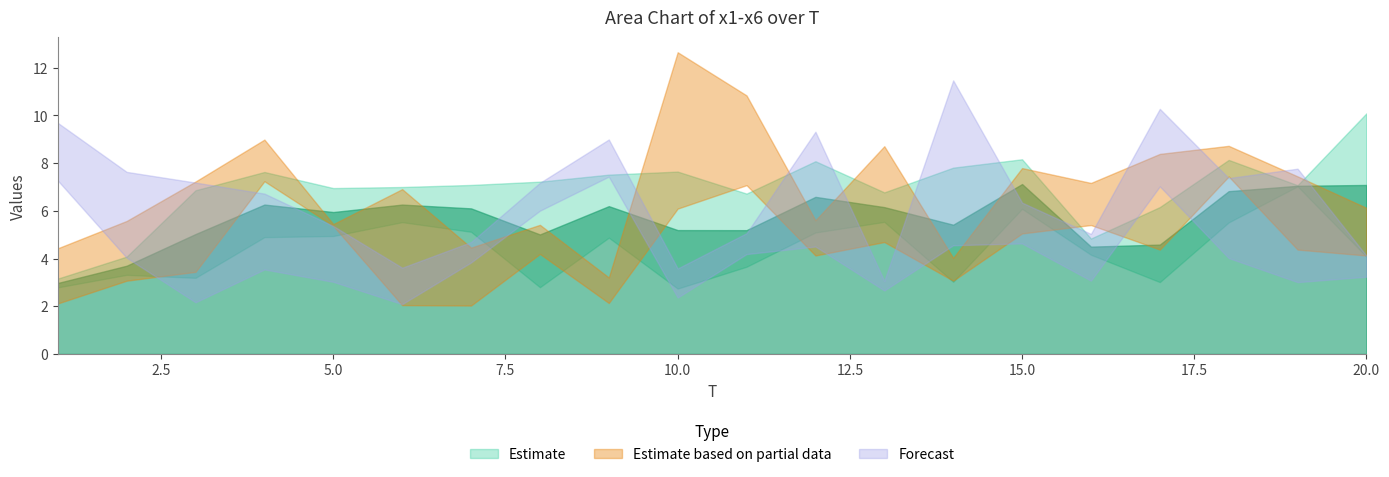

Reading left to right, what are all the values shown in this chart?

x1: 3.2	3.3	3.2	7.6	4.9	5.5	7.1	7.2	4.9	7.6	3.7	5.1	6.8	7.8	6.1	4.8	6.2	8.1	7.0	4.1
x2: 2.8	4.1	6.9	4.9	7.0	7.0	5.1	2.8	7.5	2.7	6.7	8.1	5.5	3.0	8.2	4.2	3.0	5.5	7.1	10.1
x3: 4.4	3.1	3.4	7.2	5.4	2.0	2.0	4.2	2.1	6.1	7.1	5.6	8.7	4.0	7.8	7.2	4.4	8.7	7.4	6.1
x4: 2.1	5.6	7.2	9.0	5.4	6.9	4.5	5.4	3.2	12.7	10.8	4.1	4.7	3.1	5.1	5.4	8.4	7.4	4.4	4.1
x5: 9.7	7.6	7.2	3.5	3.0	2.1	4.7	7.2	7.4	3.6	4.2	4.5	2.7	11.5	6.3	5.0	7.0	4.0	7.8	4.1
x6: 7.3	4.0	2.2	6.7	5.4	3.6	3.8	6.0	9.0	2.4	5.1	9.3	3.1	4.6	4.6	3.1	10.3	7.4	3.0	3.2